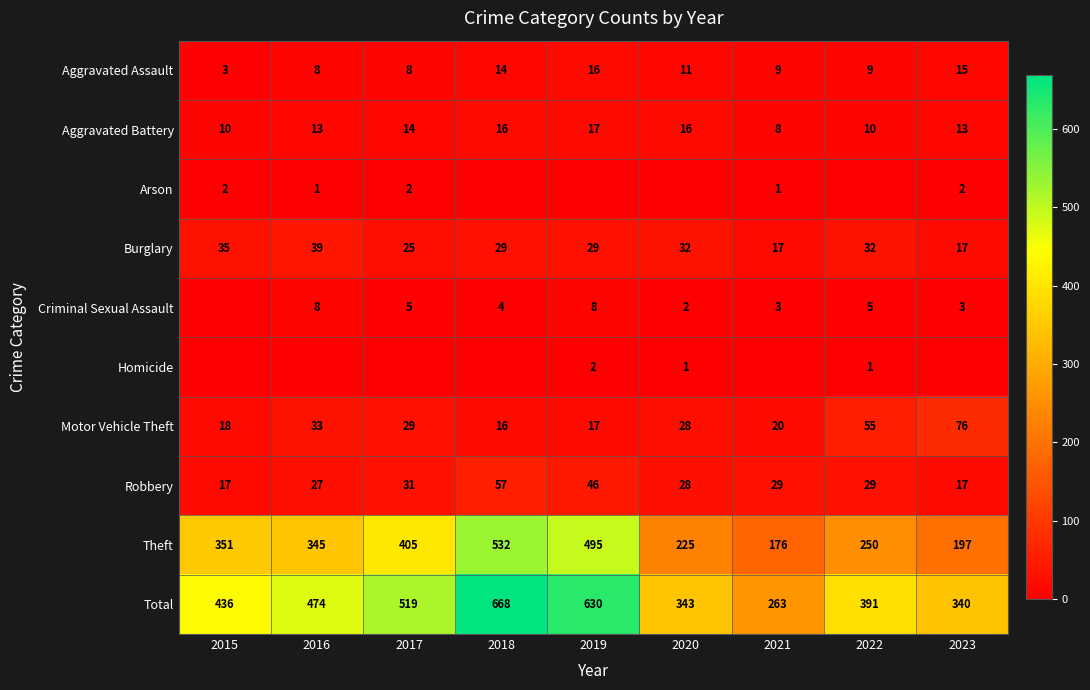

The value of Robbery at 2021 is 29. True or false?

True